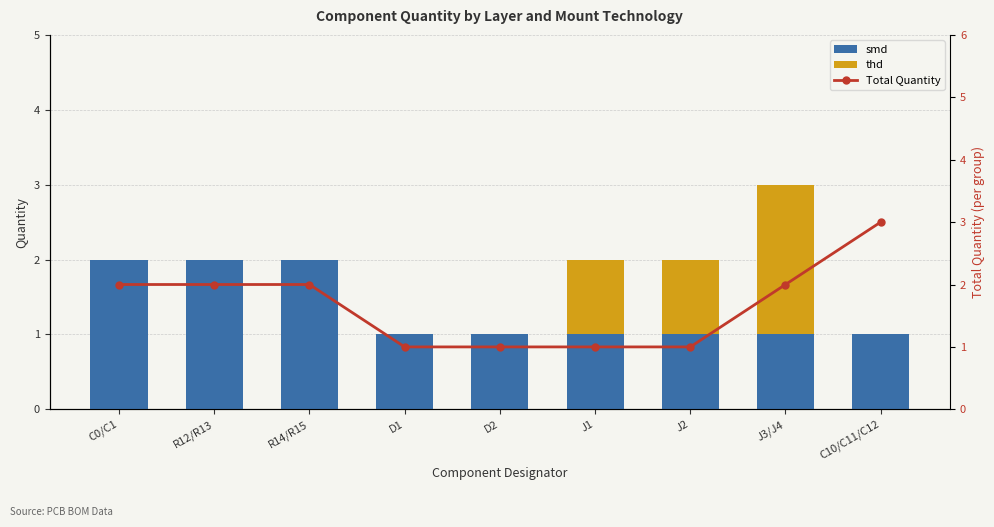

How many data points in Total Quantity are less than 2?

4